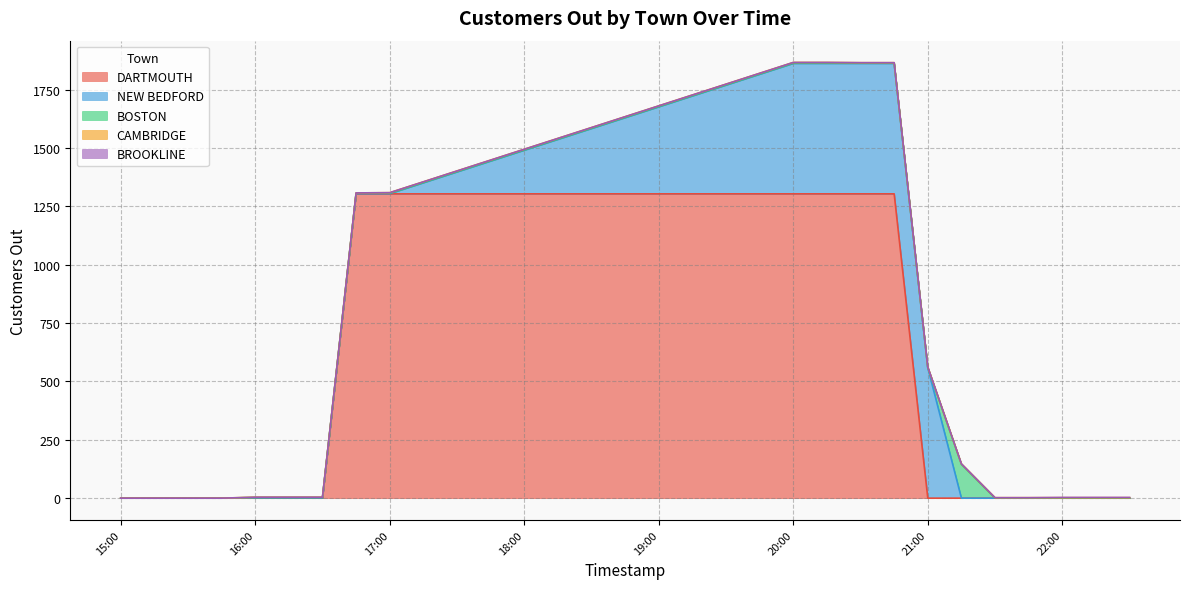

True or false: CAMBRIDGE has a value of 1 at 2018-11-25 21:30.

False